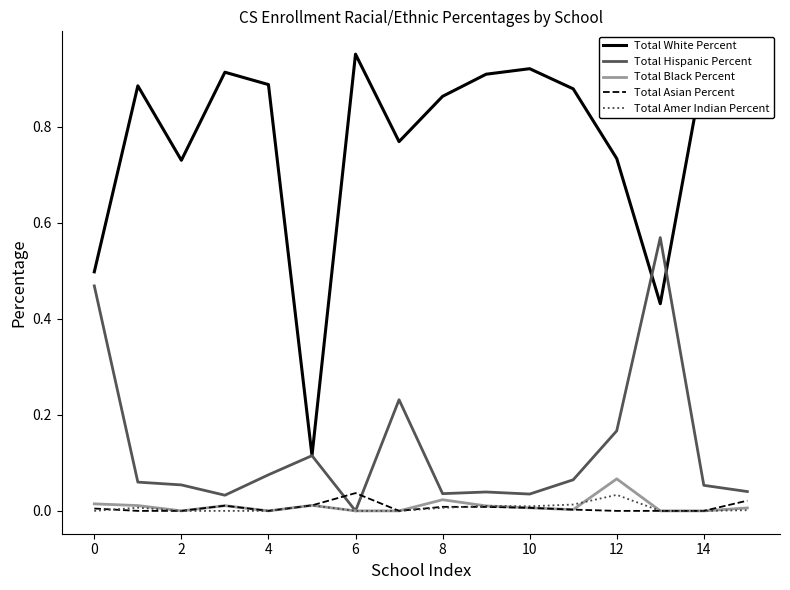

True or false: Total Asian Percent and Total Hispanic Percent intersect in this chart.

True